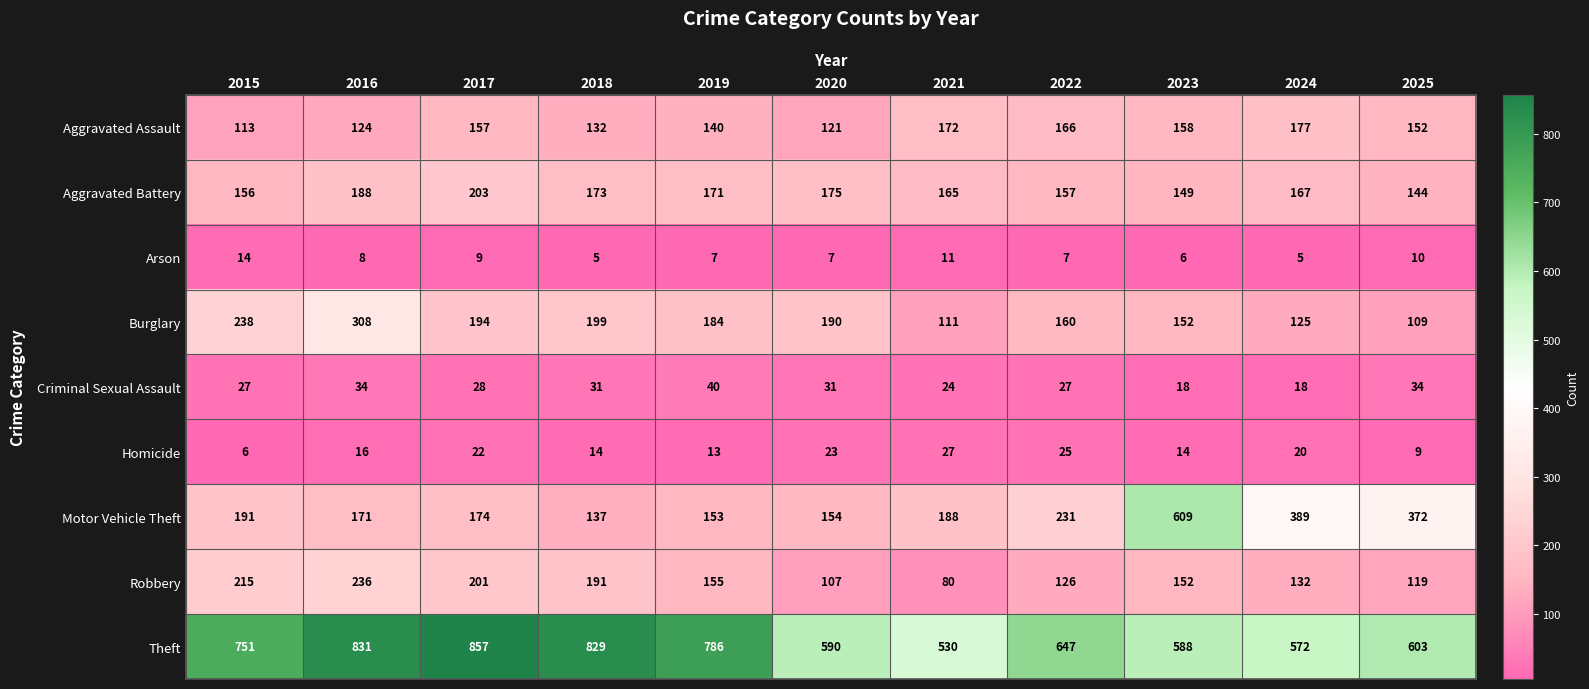

True or false: Burglary has a value of 211 at 2023.

False